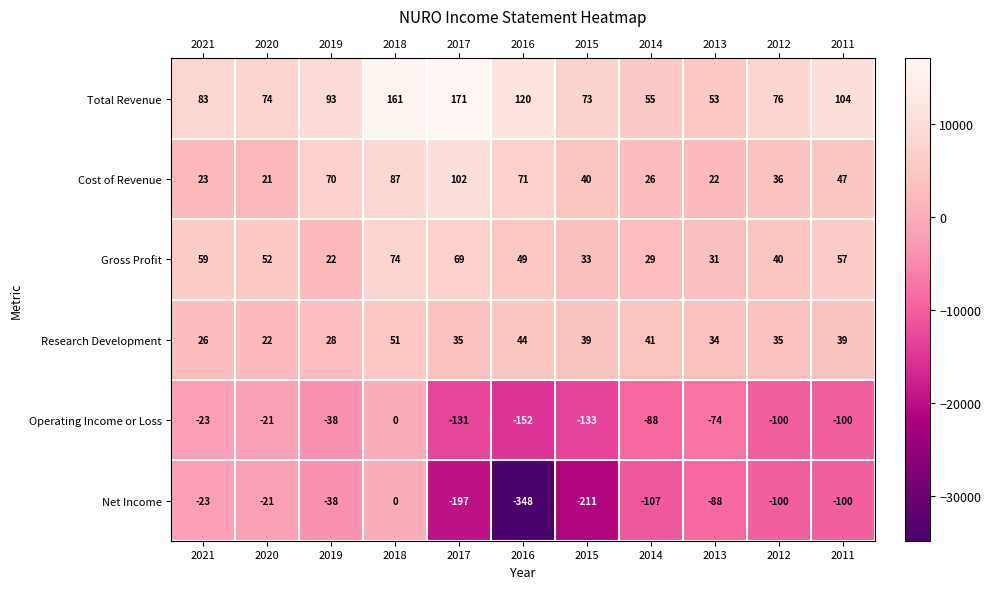

The value of Net Income at 2019 is -38. True or false?

True